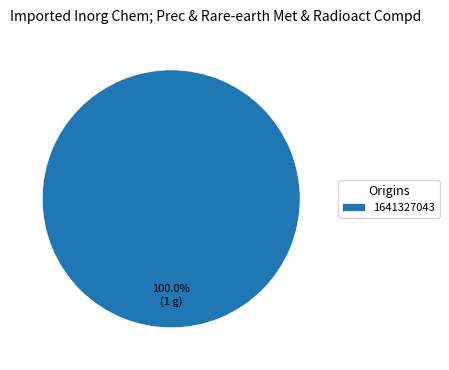

Rank the categories by value from highest to lowest.

1641327043